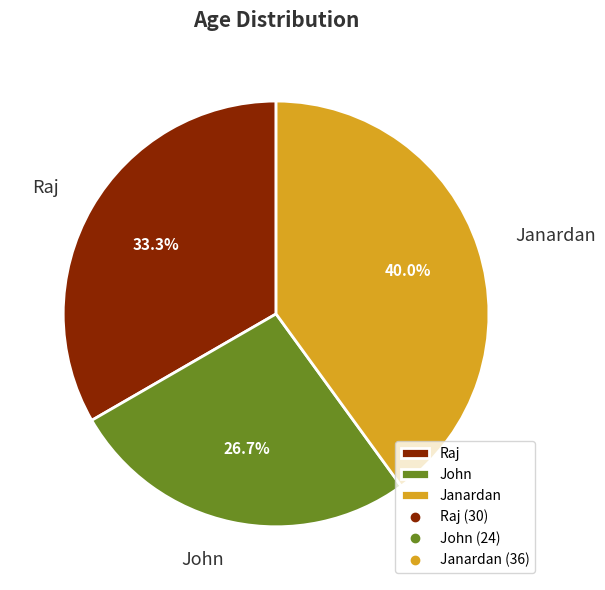

To the nearest percent, what percentage of the pie is Raj?

33%